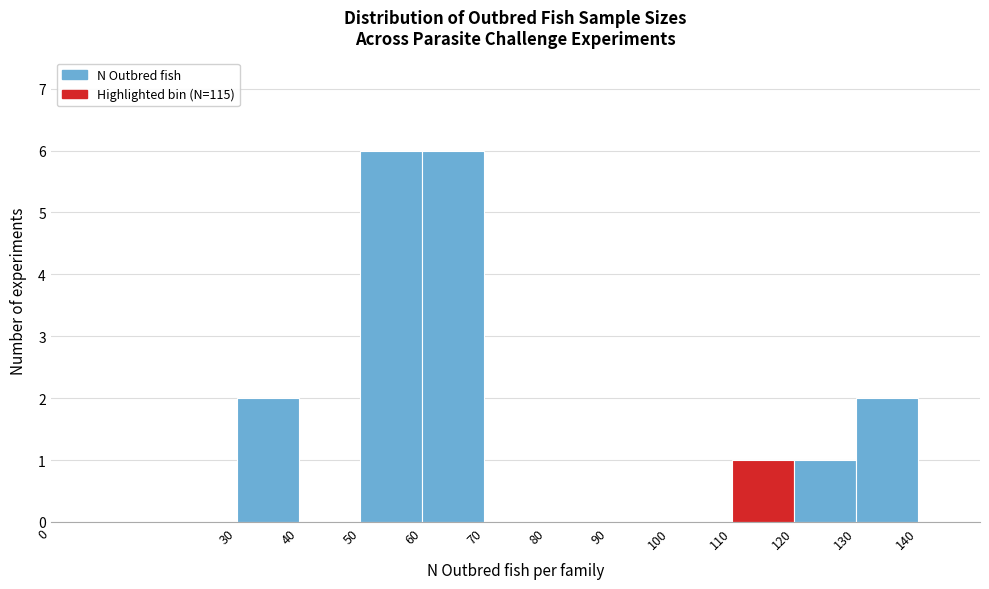

What is the height of the bar covering 120 to 130 on the x-axis? The values are not printed on the chart, so give them approximately, as read against the axis.

1